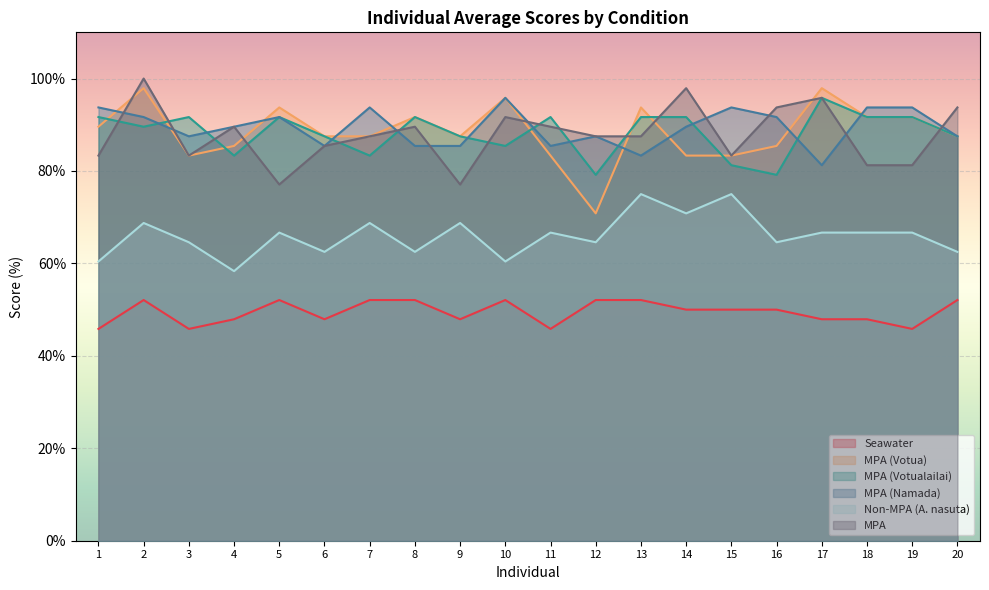

True or false: Seawater and MPA cross at least once.

False